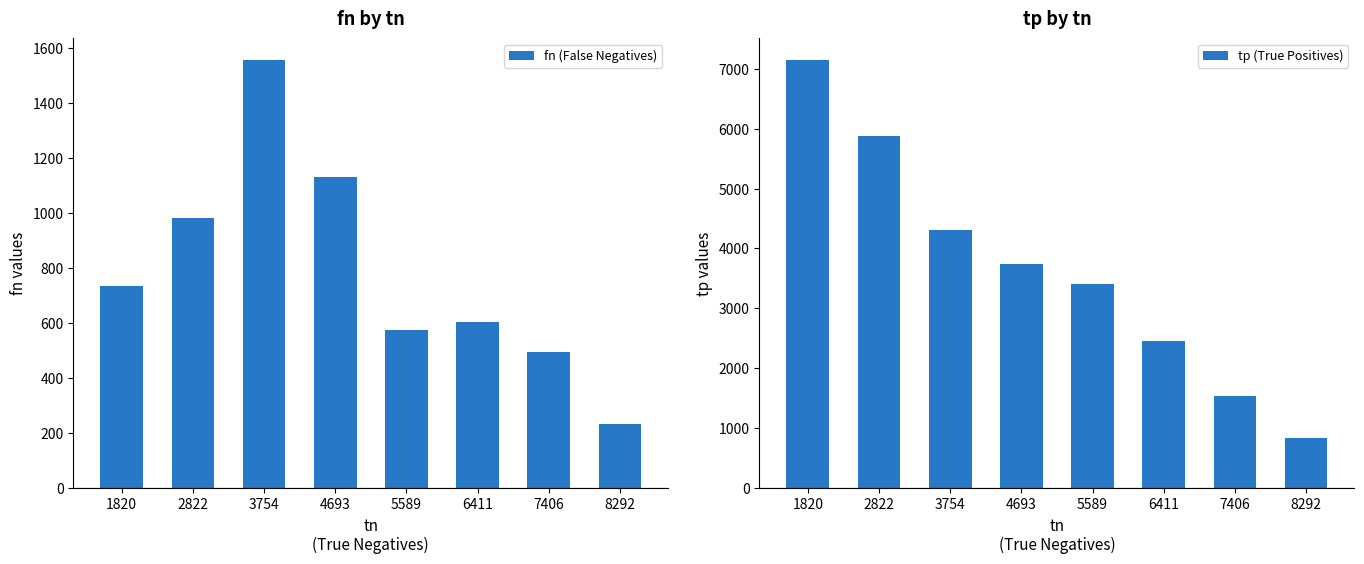

Rank the series at 8292 from lowest to highest value.

fn (False Negatives), tp (True Positives)